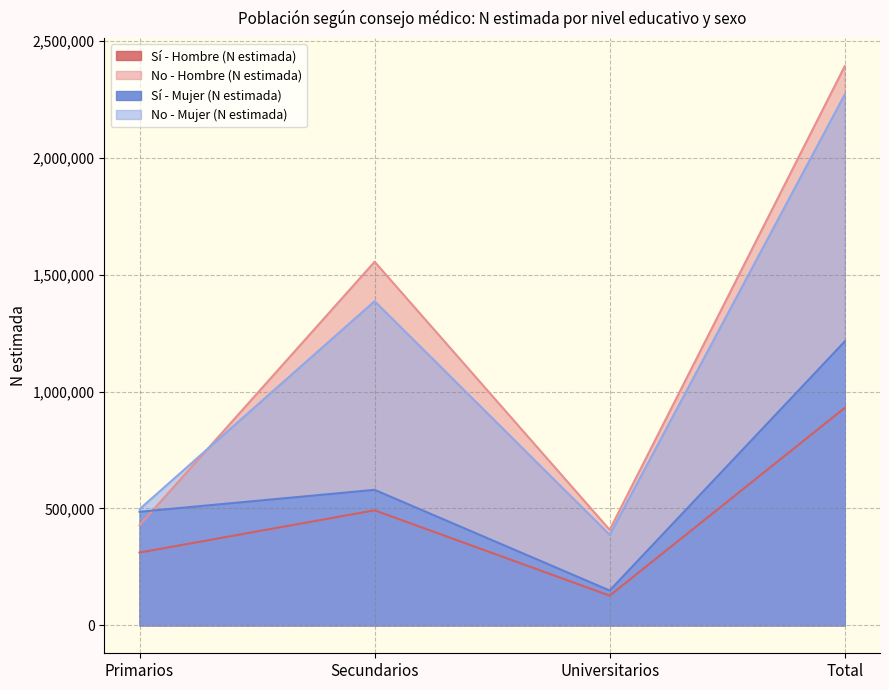

Where is the first local maximum for Sí - Mujer (N estimada)?

Secundarios